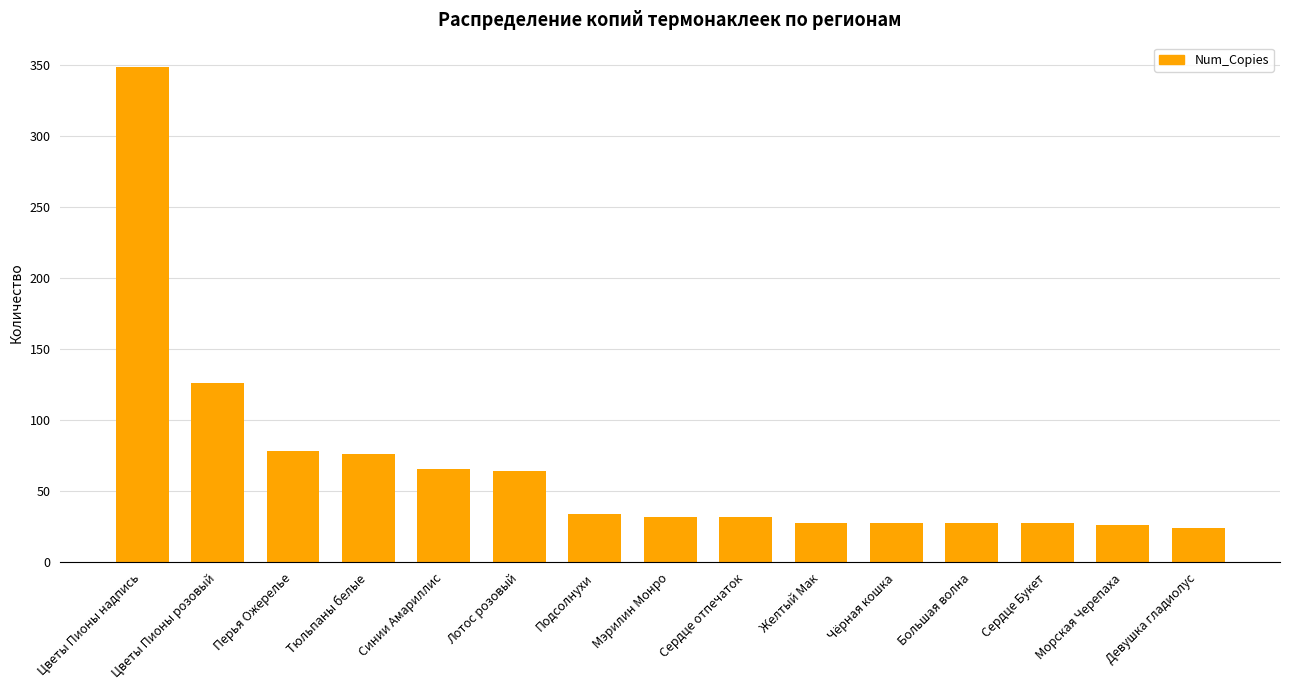

What is the value of the 13th bar from the left?

28